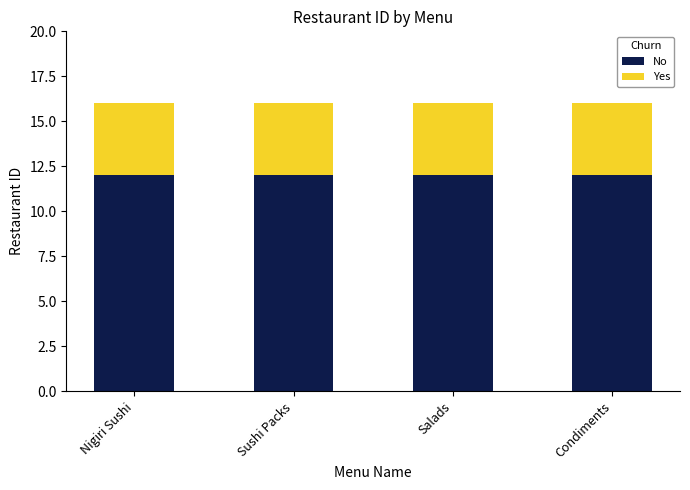

What is the highest value of the No series?

12